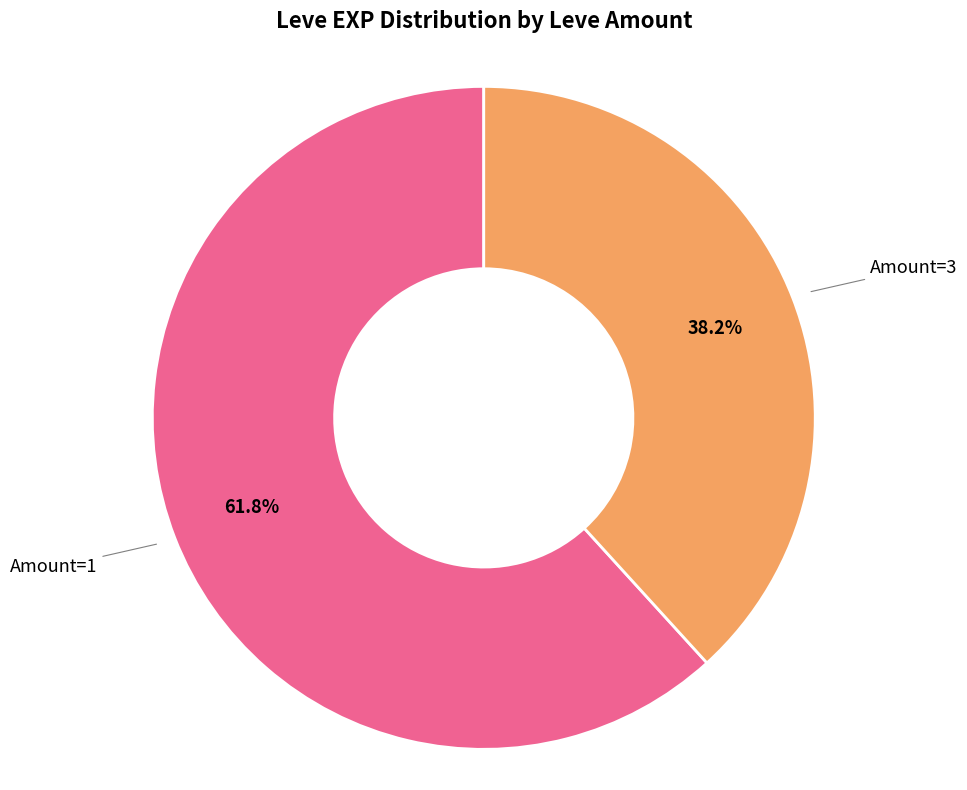

Does any single category account for the majority?

Yes